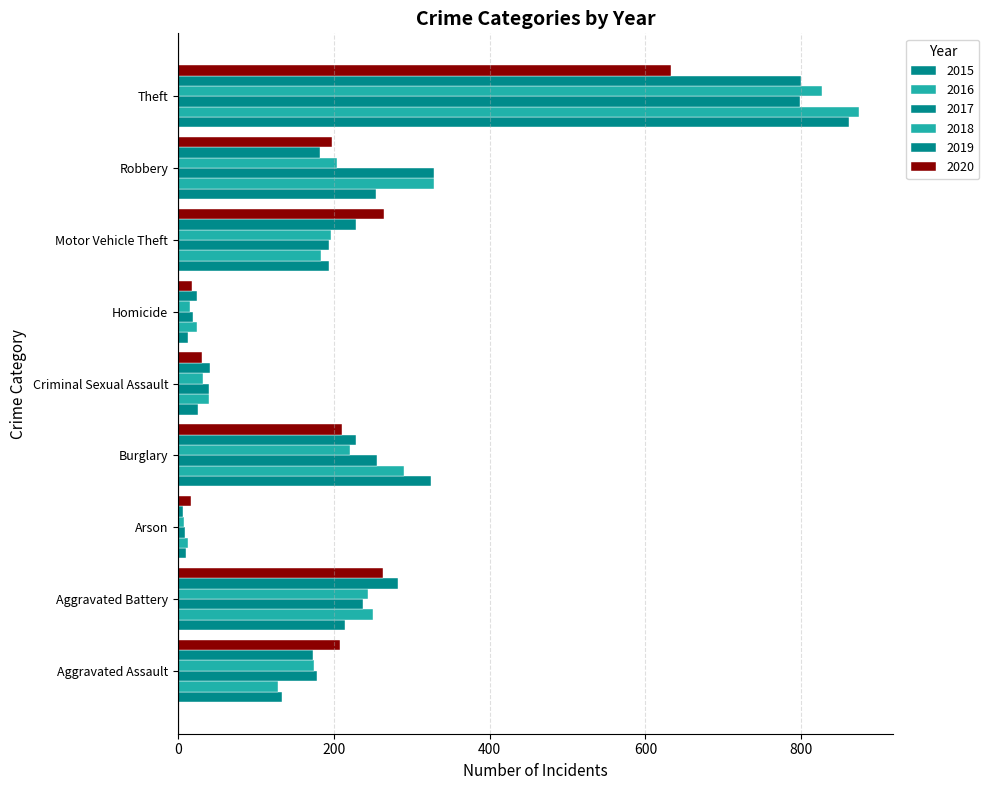

How many series are shown in this chart?

6